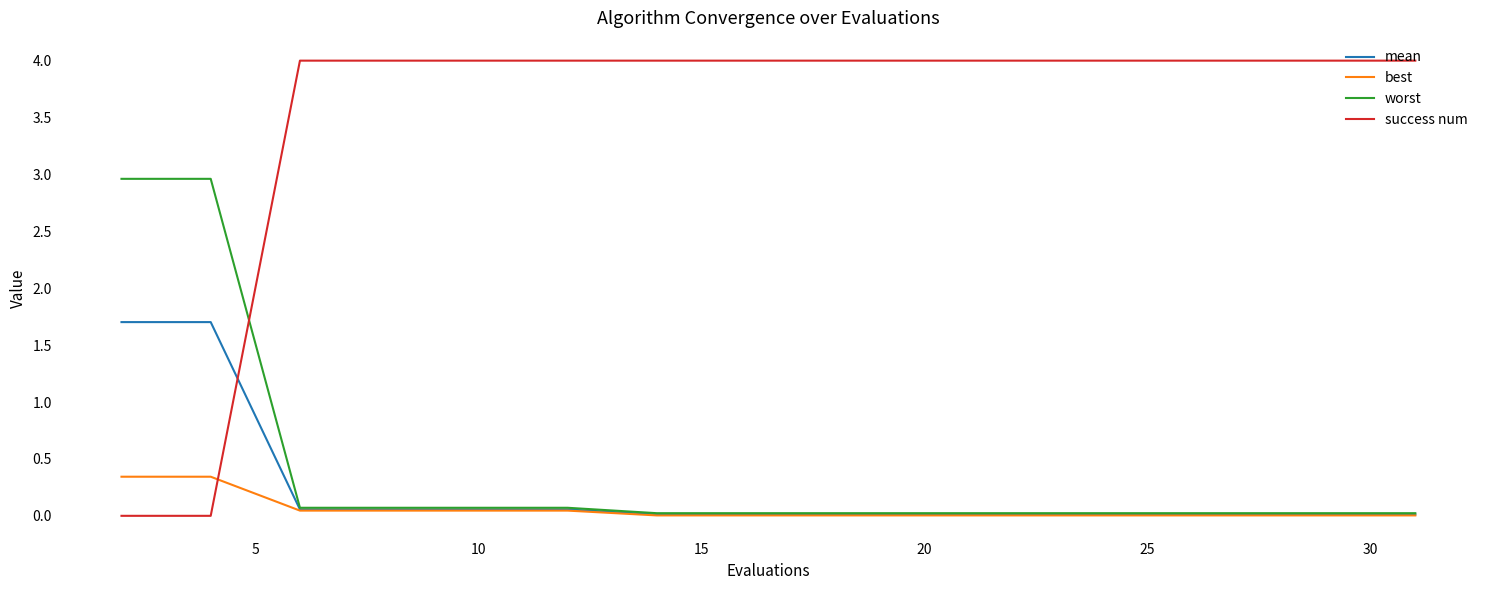

At how many categories does at least one series exceed 1?

16